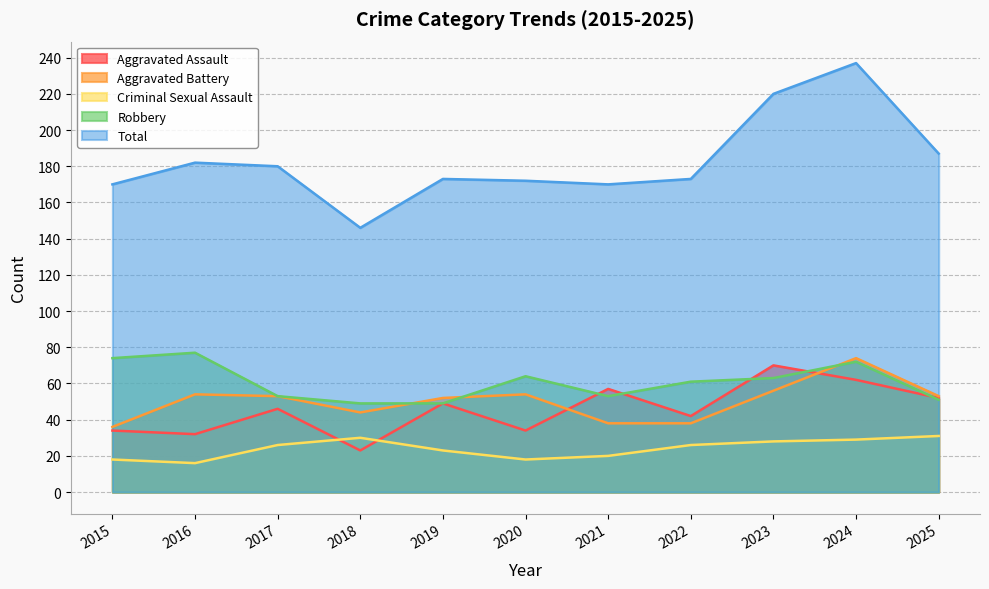

In Robbery, how many points are lower than both neighbors (excluding endpoints)?

1